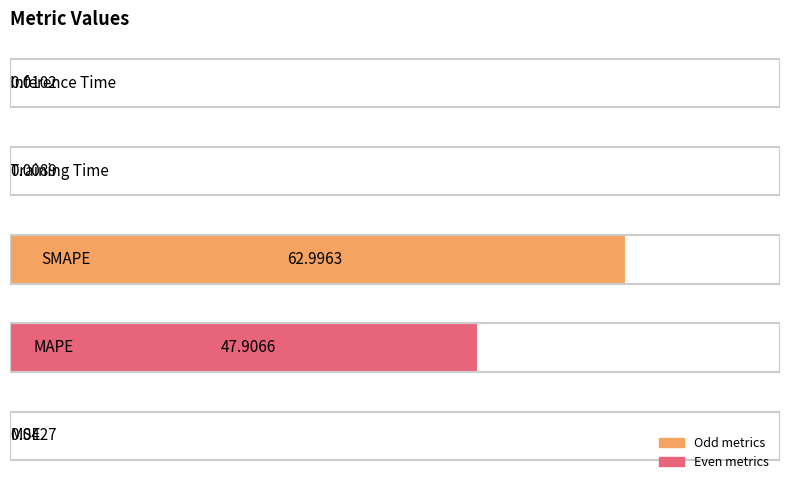

Rank the categories by value from highest to lowest.

2, 1, 0, 4, 3